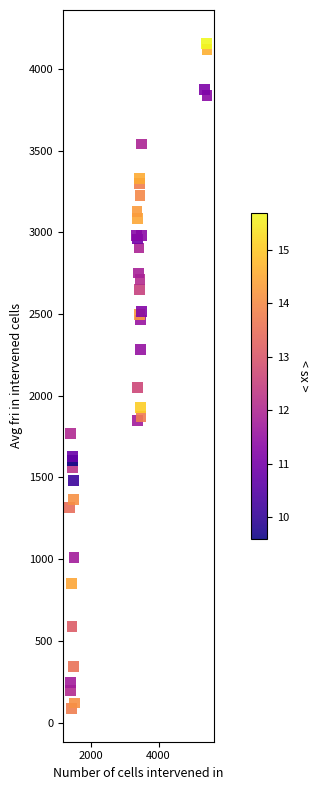

What Y value in the scatter plot is closest to 2121?

2051